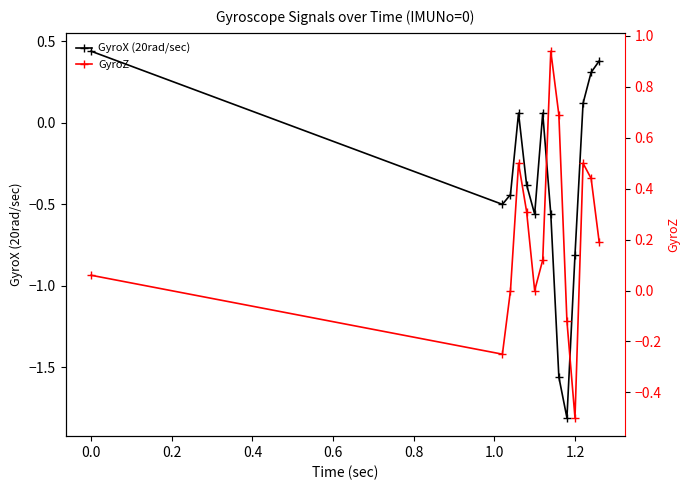

Which series has the widest spread of values?

GyroX (20rad/sec)